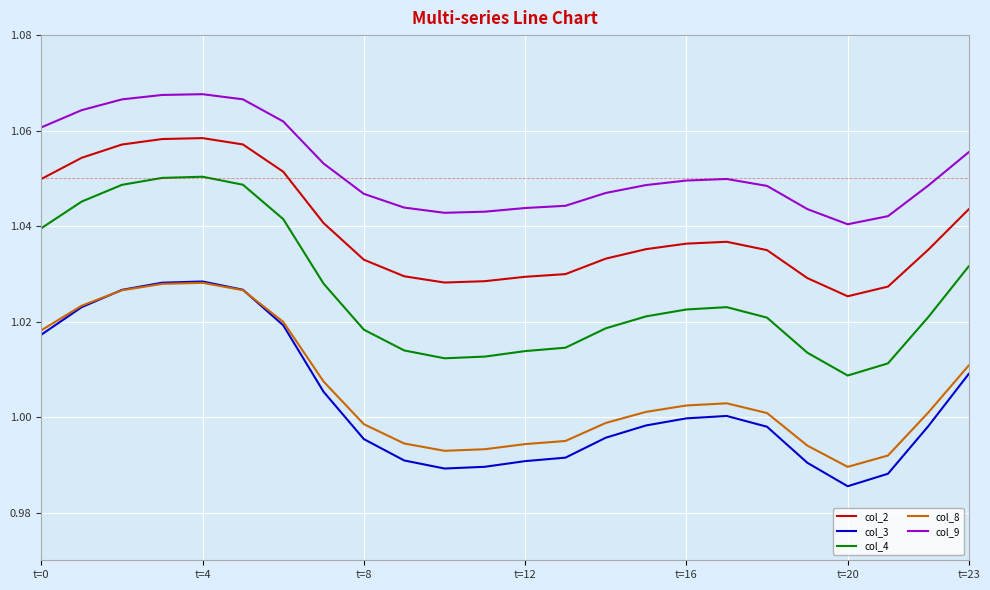

How many values in the col_8 series are below 1?

10